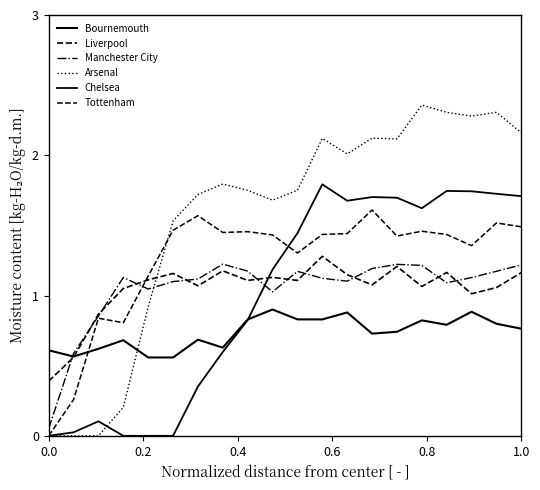

Rank the series by their maximum value, from highest to lowest.

Arsenal, Chelsea, Tottenham, Liverpool, Manchester City, Bournemouth